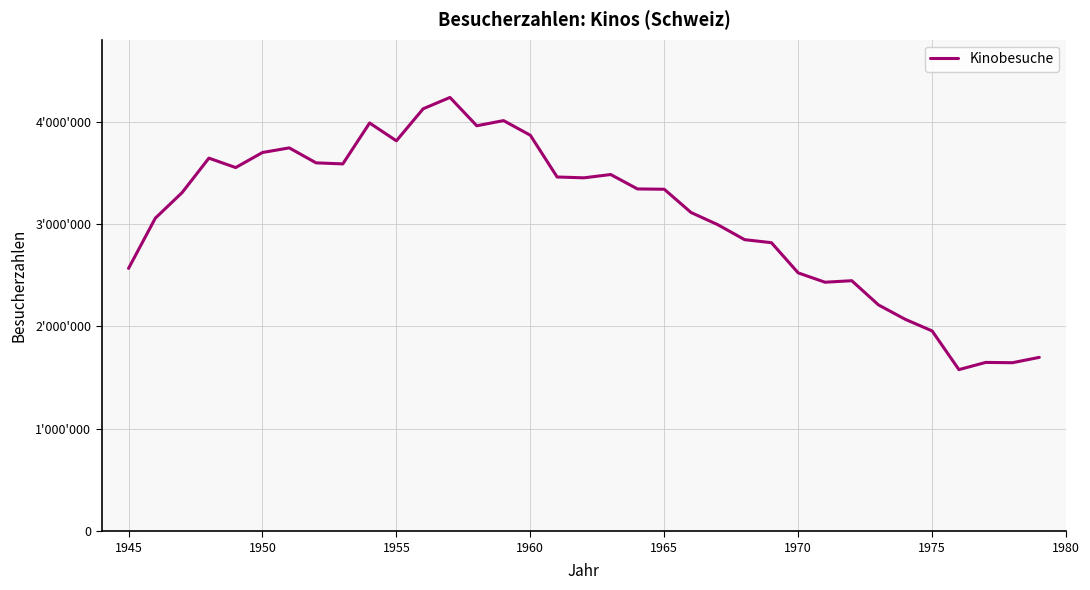

True or false: there are more than 0 points higher than both neighbors.

True